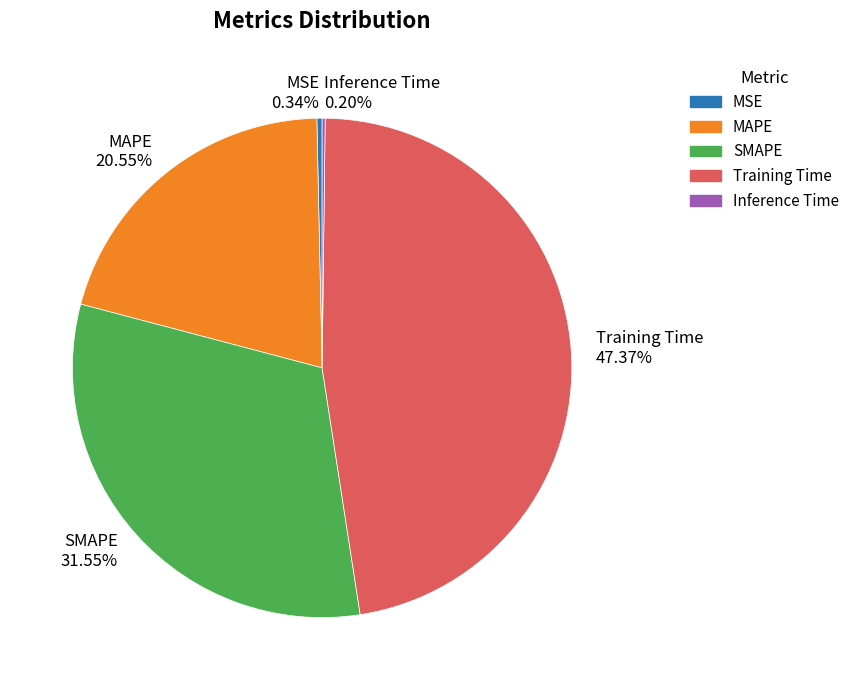

What is the largest slice in the pie chart?

Training Time